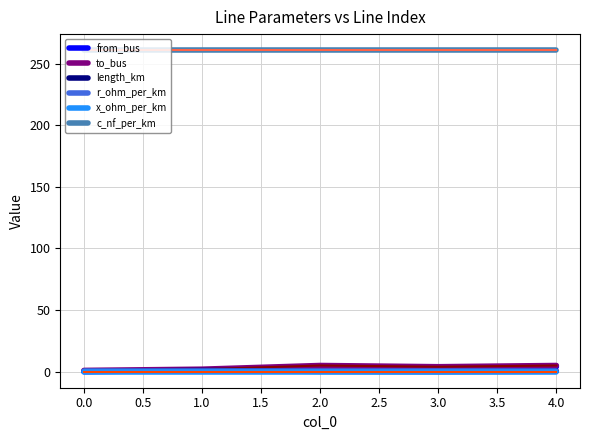

Does the chart display data point markers on the line(s)?

No